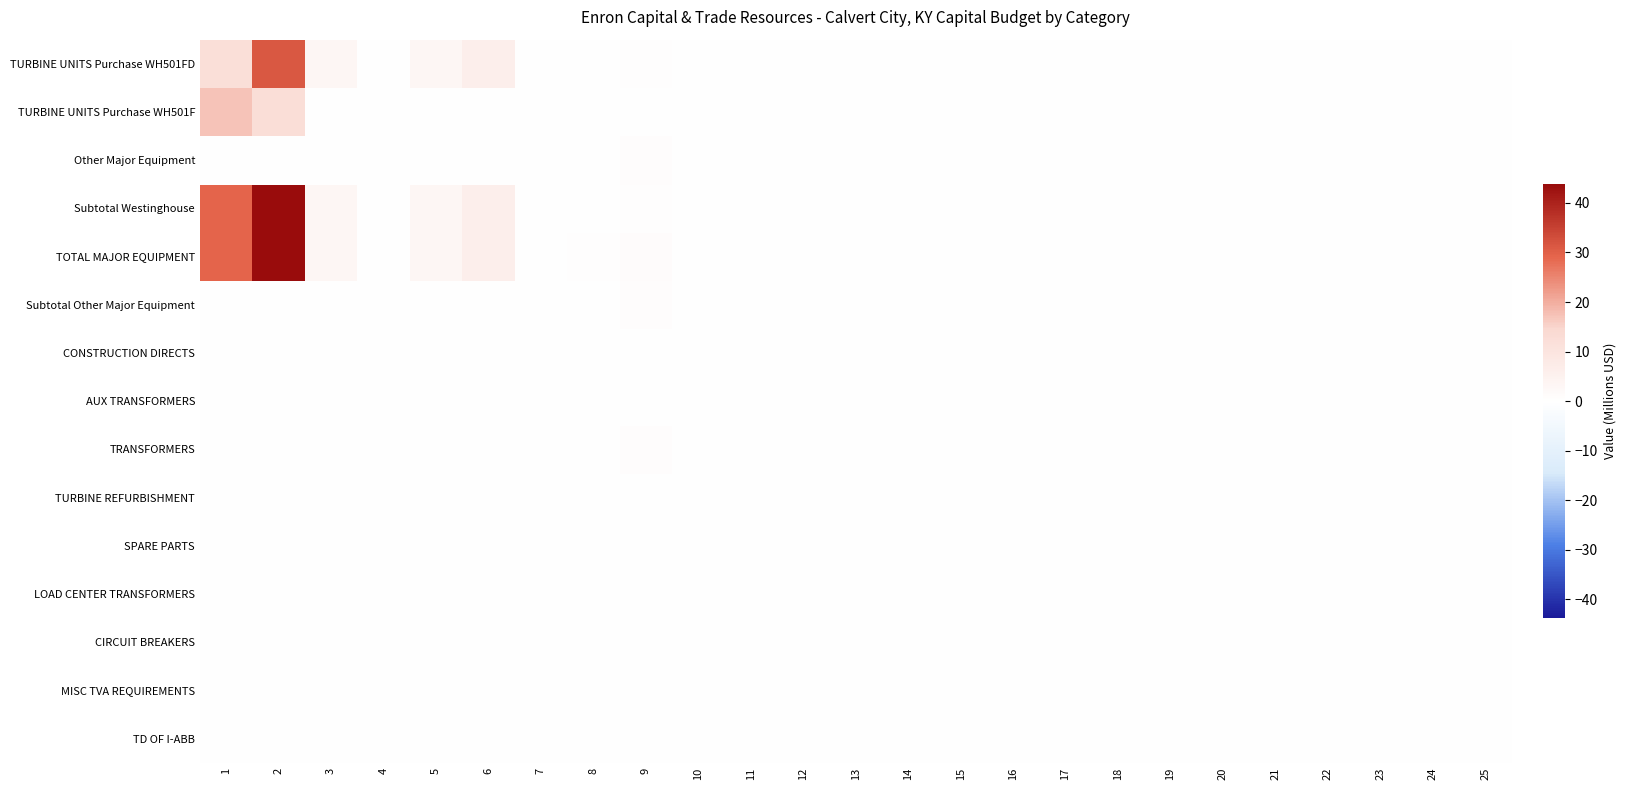

List the series in order of their peak value, highest first.

Subtotal Westinghouse, TOTAL MAJOR EQUIPMENT, TURBINE UNITS Purchase WH501FD, TURBINE UNITS Purchase WH501F, Other Major Equipment, Subtotal Other Major Equipment, TRANSFORMERS, CONSTRUCTION DIRECTS, AUX TRANSFORMERS, TURBINE REFURBISHMENT, SPARE PARTS, LOAD CENTER TRANSFORMERS, CIRCUIT BREAKERS, MISC TVA REQUIREMENTS, TD OF I-ABB